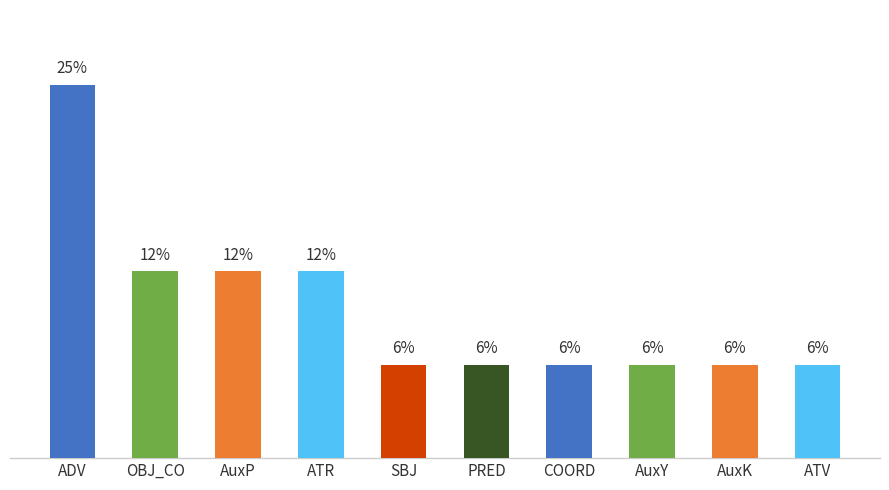

What is the change in value from OBJ_CO to ATV?

-6.2